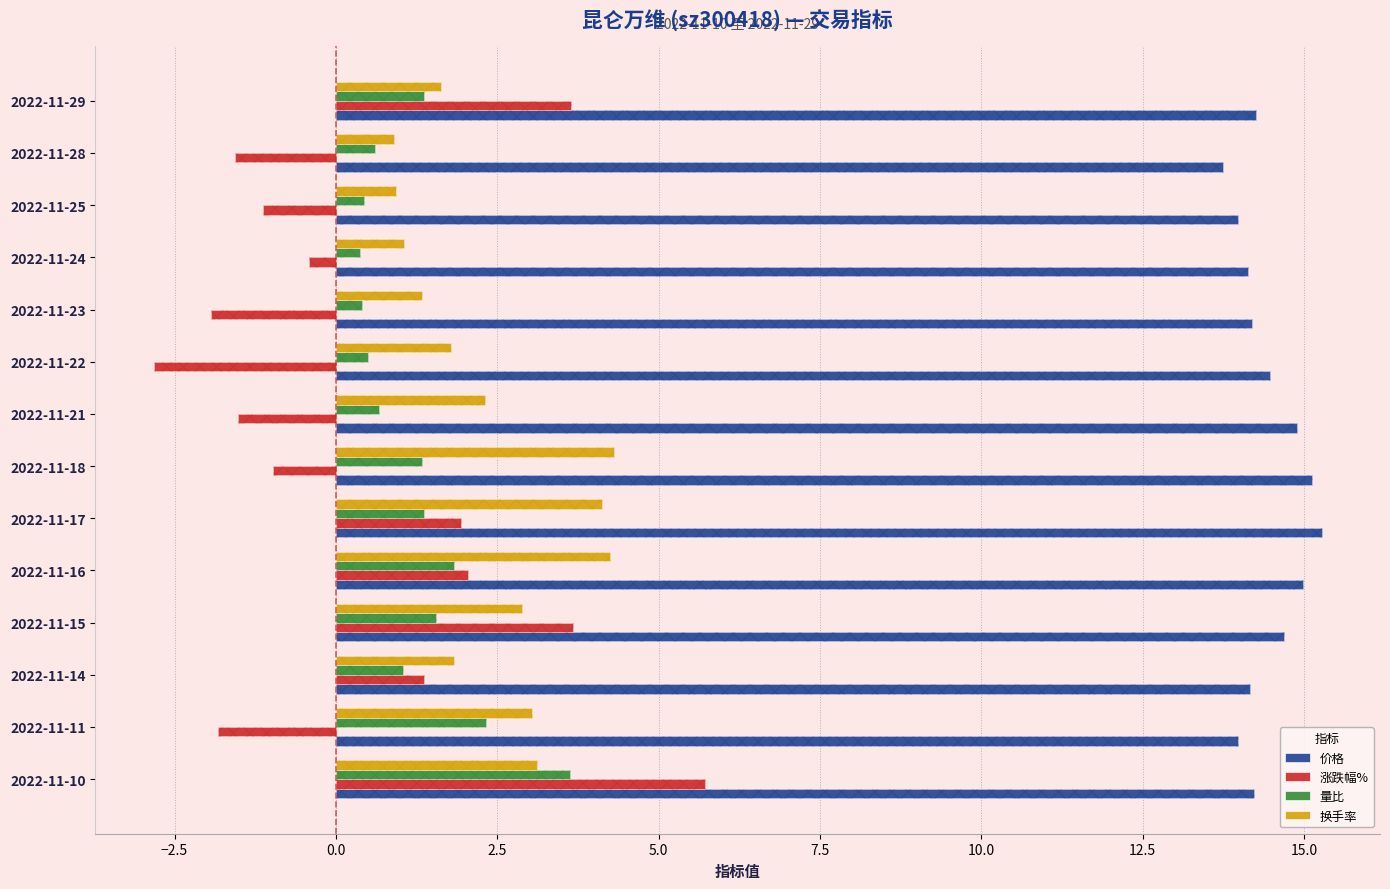

What are all the series names shown in the legend?

价格, 涨跌幅%, 量比, 换手率